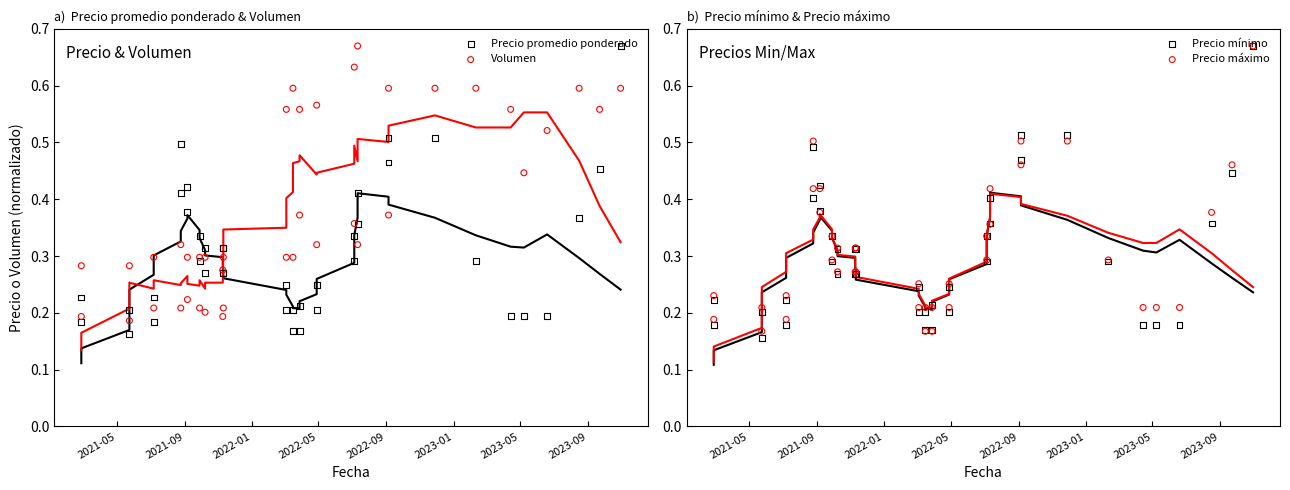

Which series has the largest total across all categories?

Volumen